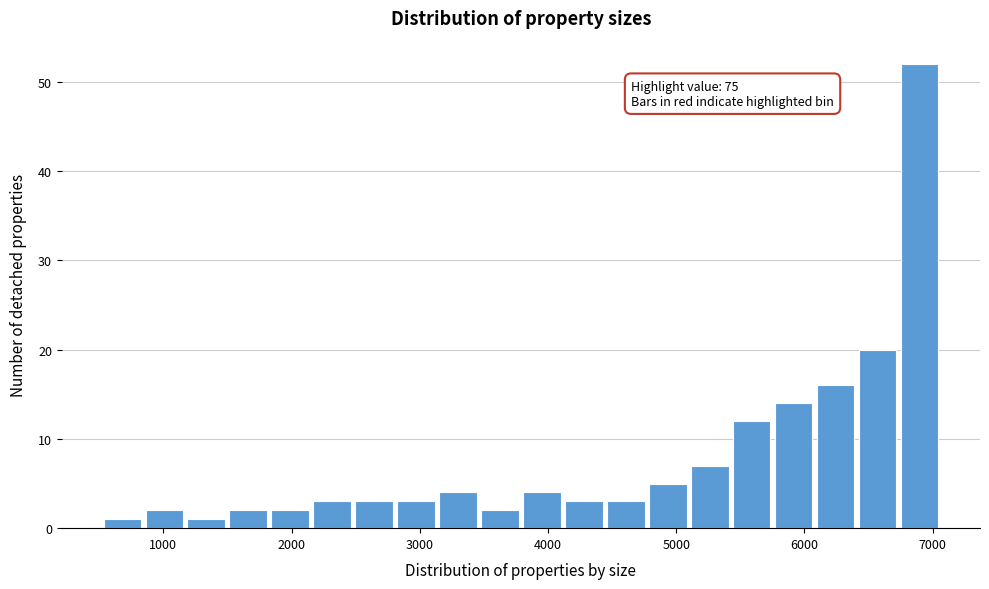

Read against the x-axis, roughly where is the centre of the tallest bar?

6900